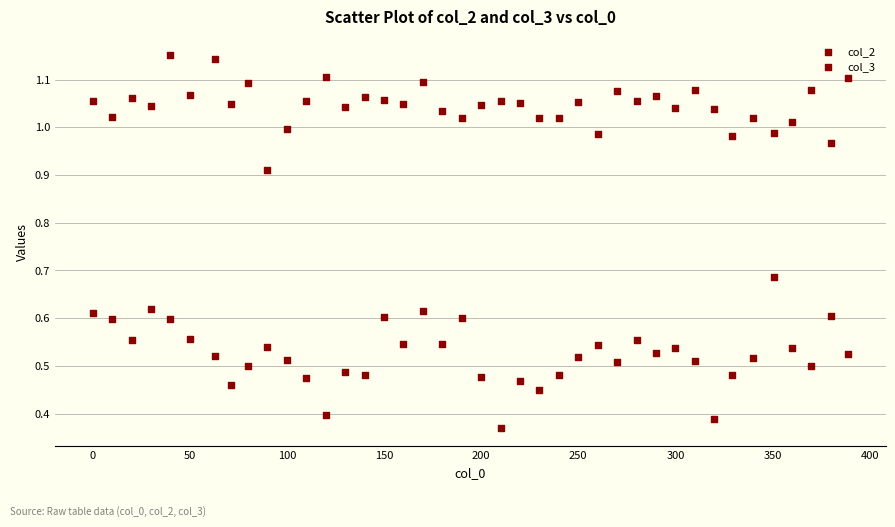

Count the number of points in this scatter plot.

80